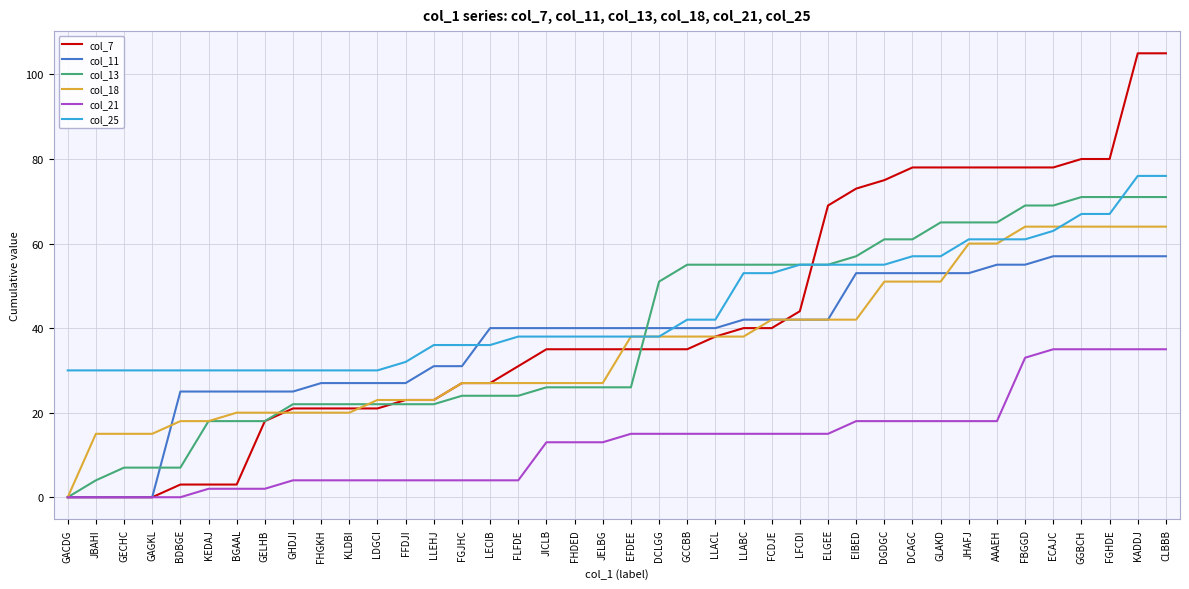

Rank the series by their maximum value, from highest to lowest.

col_7, col_25, col_13, col_18, col_11, col_21